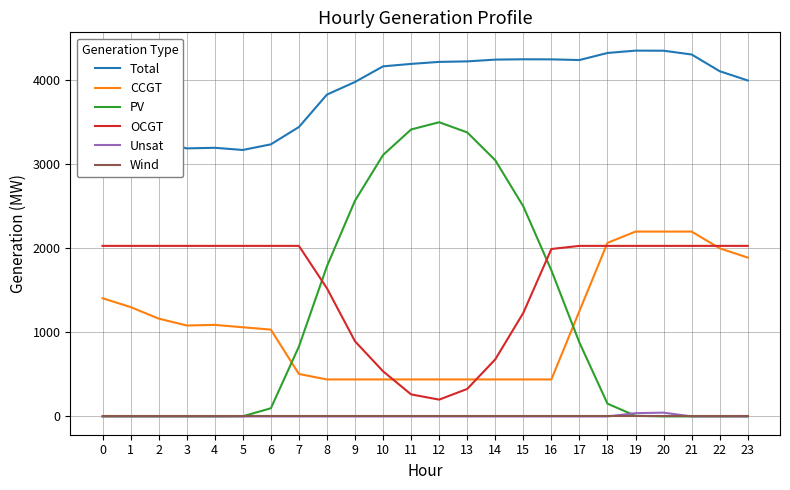

What is the total value across all series at 4?

6314